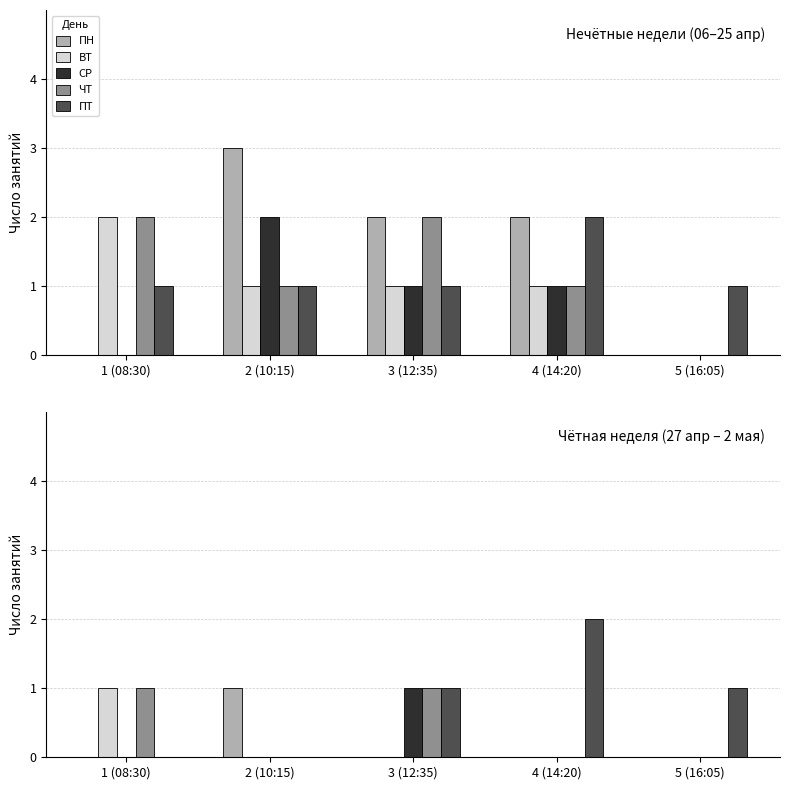

How many values in ПН are above zero?

1